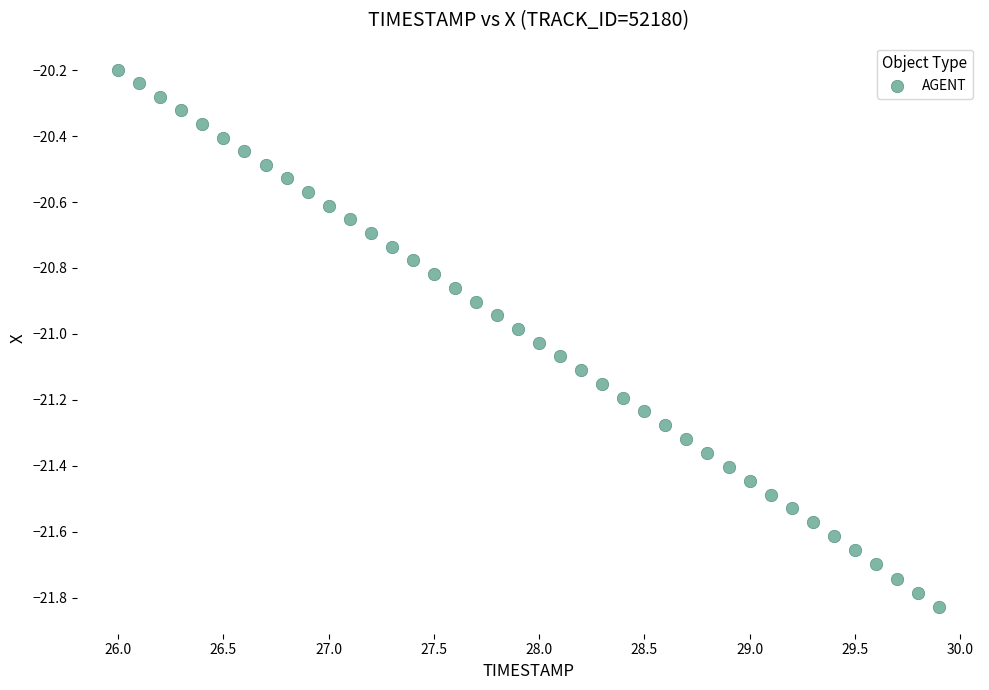

What is the range of Y values (max minus min)?

1.6